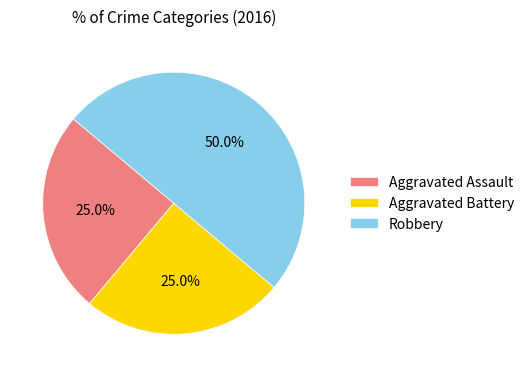

How many segments does this pie chart have?

3